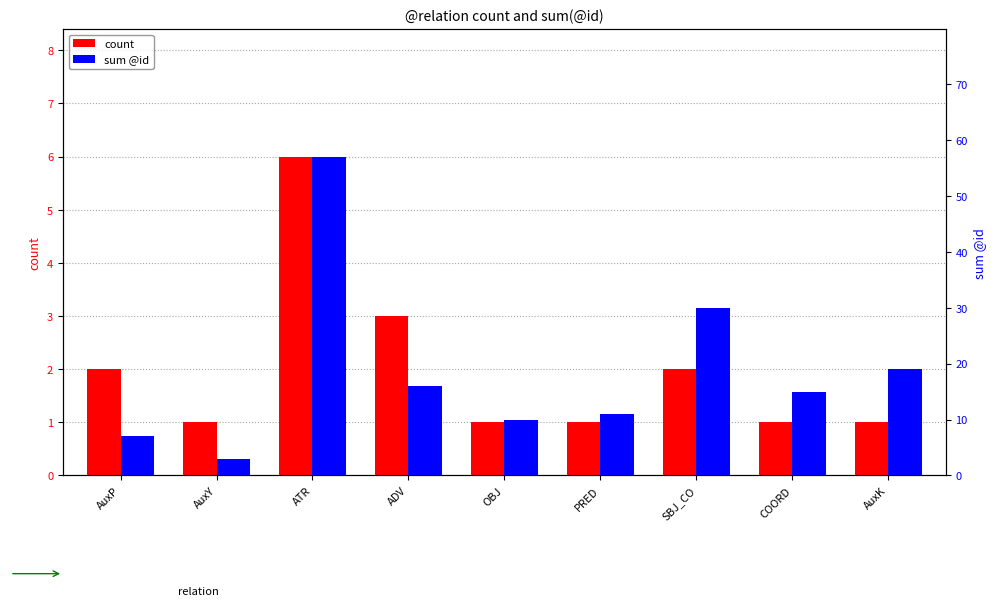

How many data points in sum @id are above 15?

4